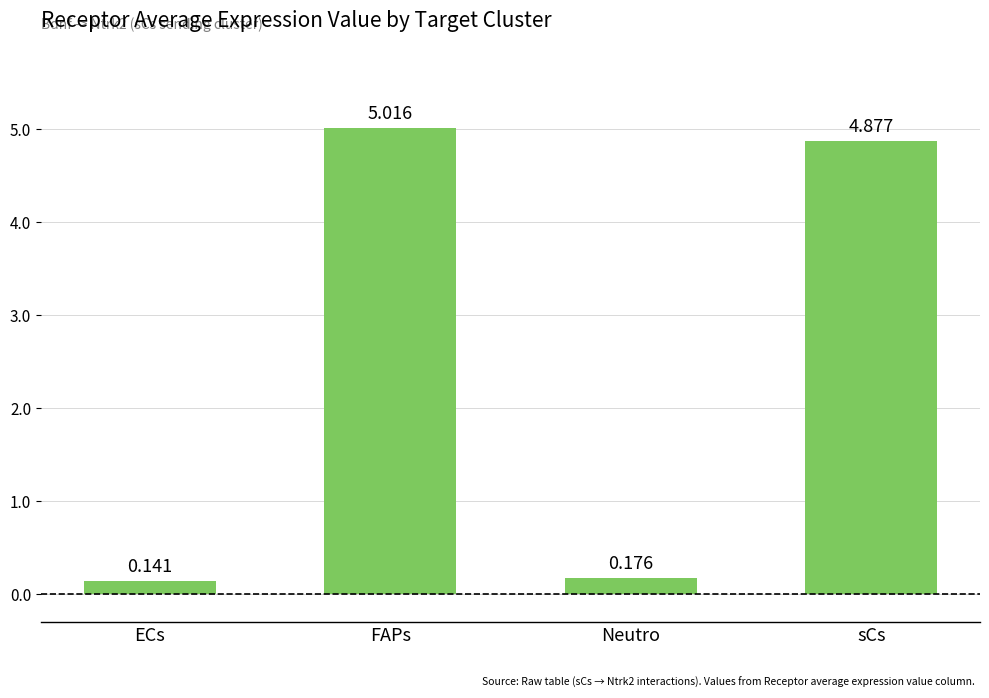

List the labels in order of value, largest first.

FAPs, sCs, Neutro, ECs